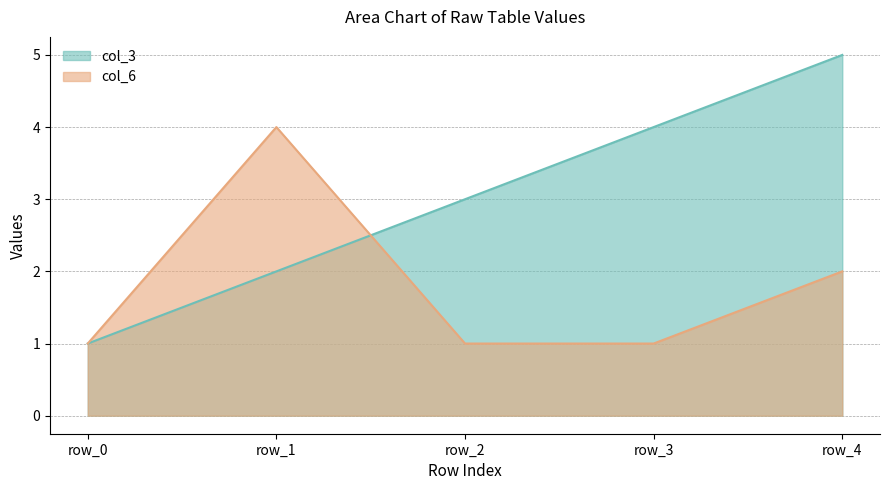

What is the difference between the col_3 values at row_4 and row_2?

2